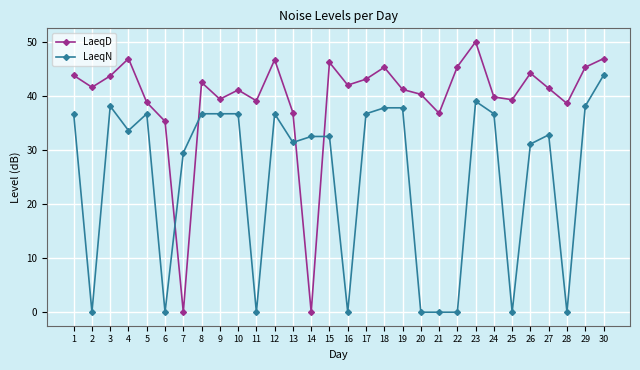

Is the value of LaeqD at 11 greater than the value of LaeqN at 19?

Yes